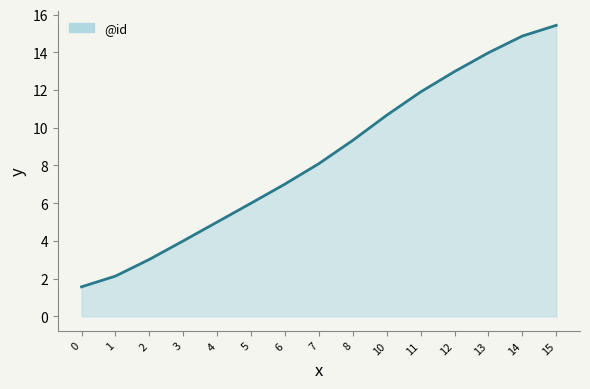

True or false: there are more than 1 points higher than both neighbors.

False